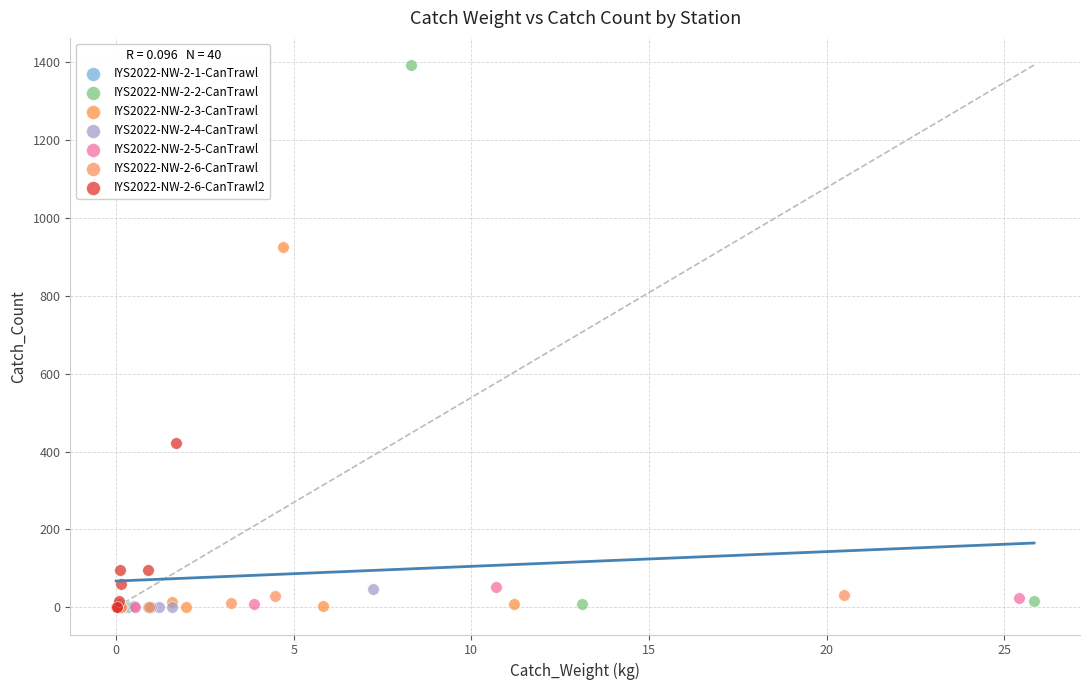

Which series contains the highest Y value?

IYS2022-NW-2-2-CanTrawl